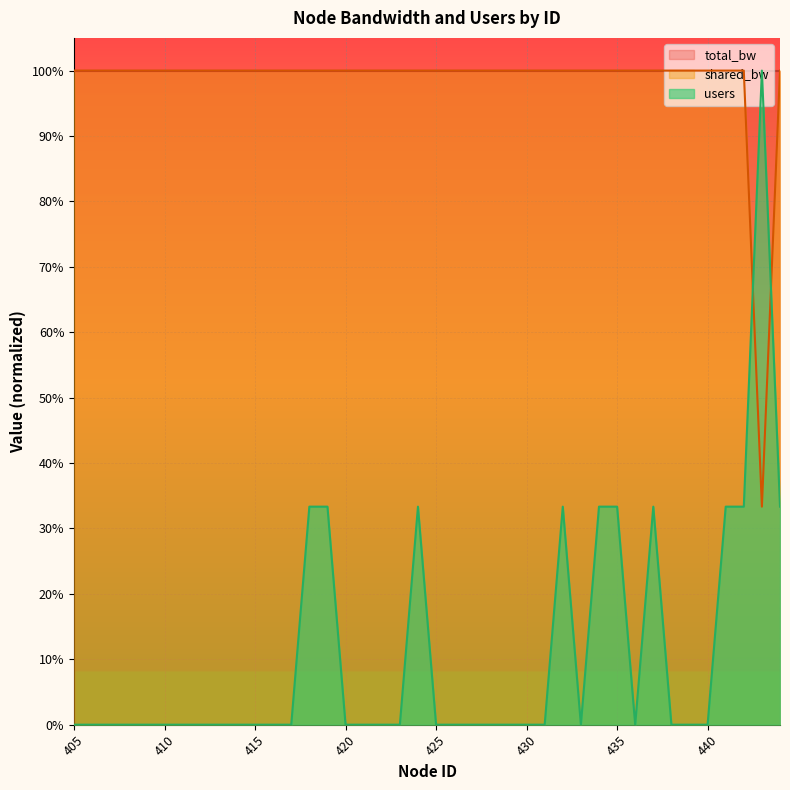

What is the value of the shared_bw point at the 2nd from the left?

1.0